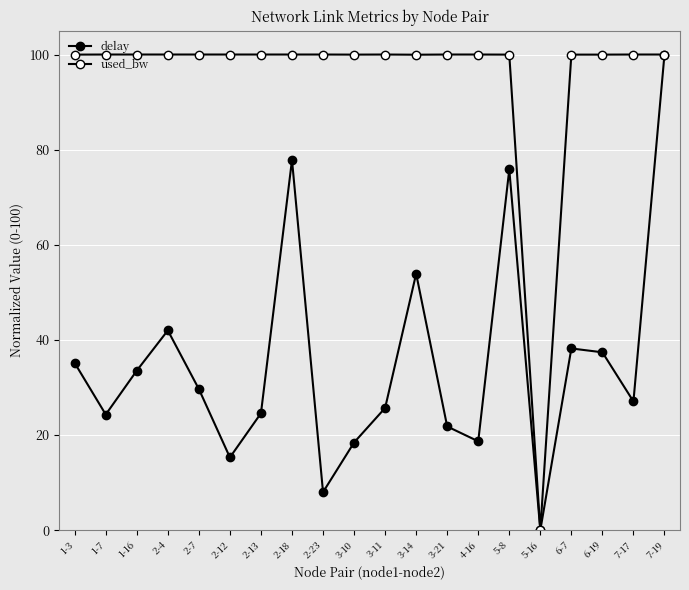

How many categories are shown in the chart?

20